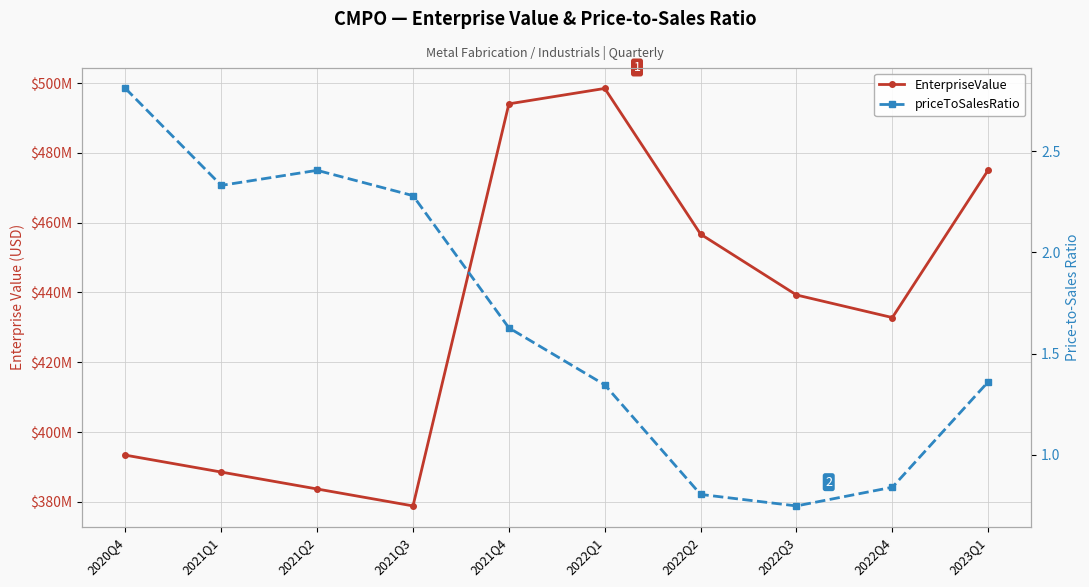

At which label is priceToSalesRatio closest to 1?

2022Q4